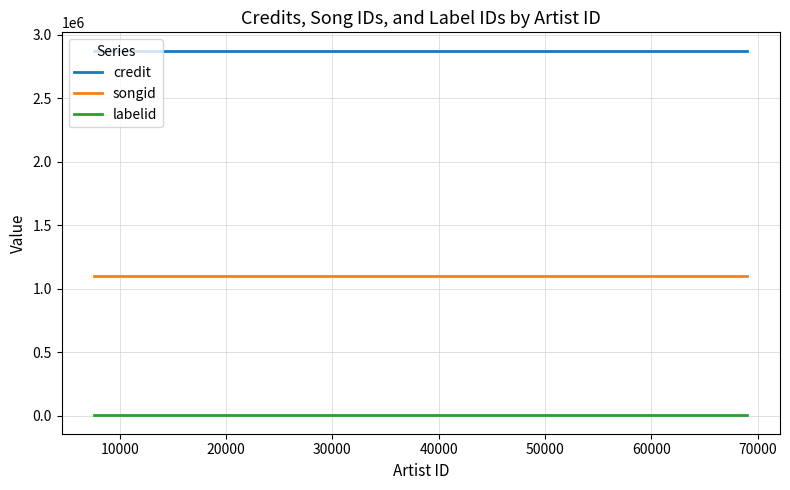

Read the labelid value at 50000.

2003